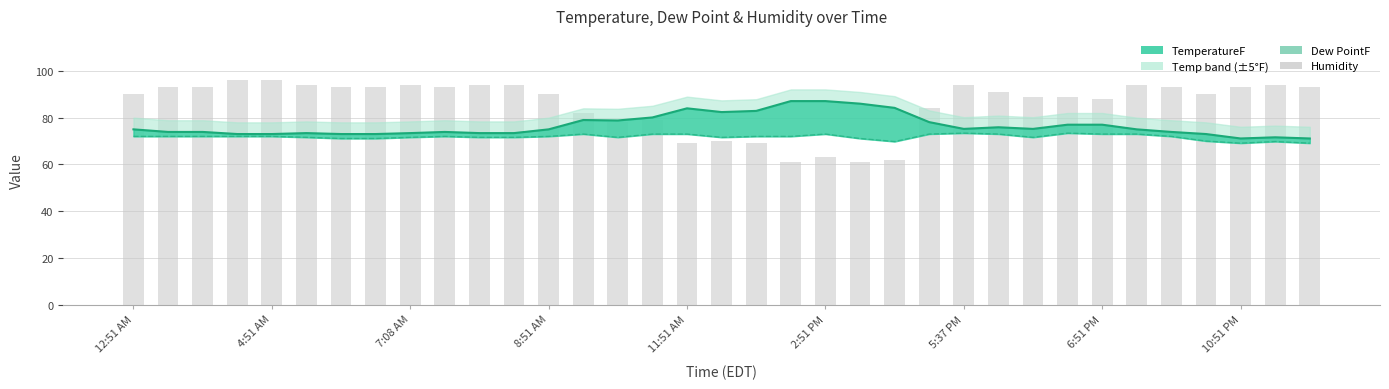

At 14, list the series in order from smallest to largest.

Dew PointF, Humidity, TemperatureF line